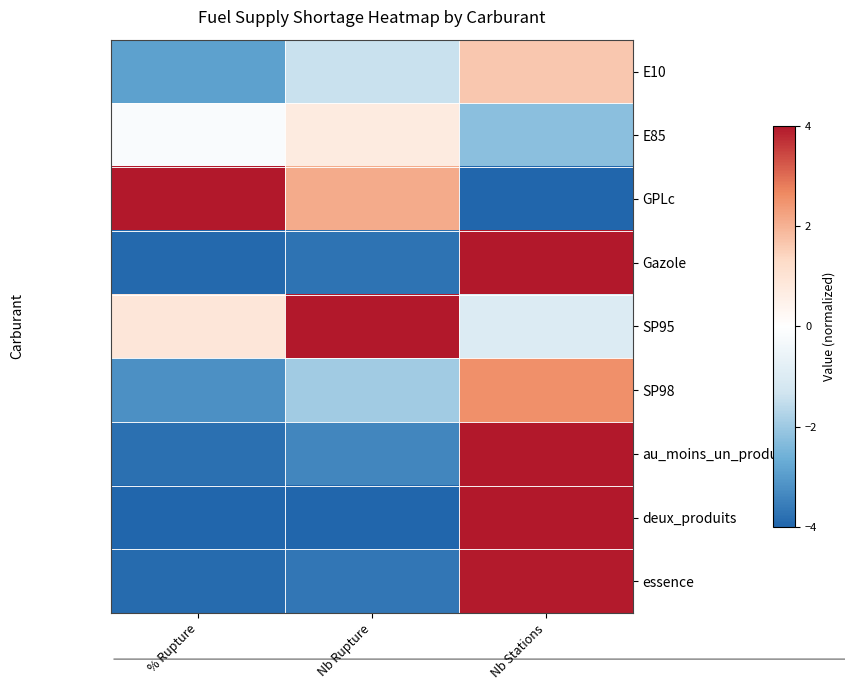

Which label corresponds to the smallest value in the chart?

Nb Stations